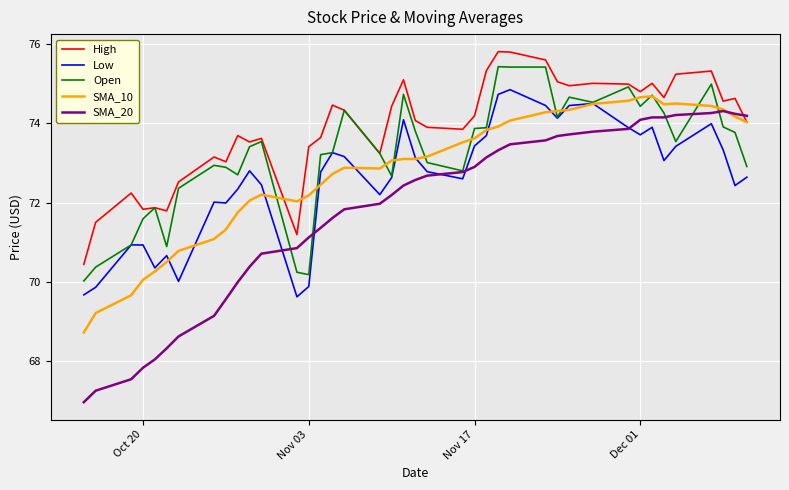

Which series has the widest spread of values?

SMA_20